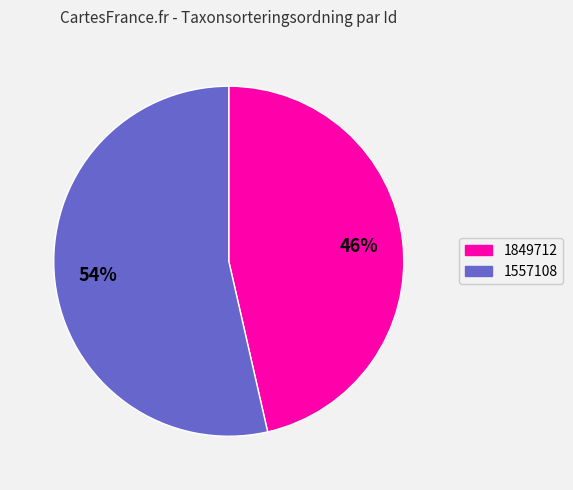

Rank the categories by value from highest to lowest.

1557108, 1849712